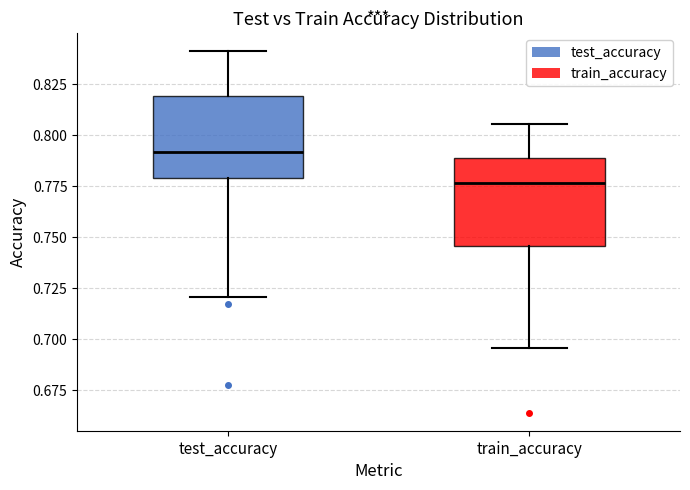

Reading left to right, transcribe this box plot: for each box, give where its median line is, the range the box spans, and where its two whiskers end, as read against the y-axis. The values are not printed on the chart, so give them approximately, as read against the axis.

test_accuracy: median 0.790, box 0.780 to 0.820, whiskers 0.720 to 0.840
train_accuracy: median 0.775, box 0.745 to 0.790, whiskers 0.695 to 0.805